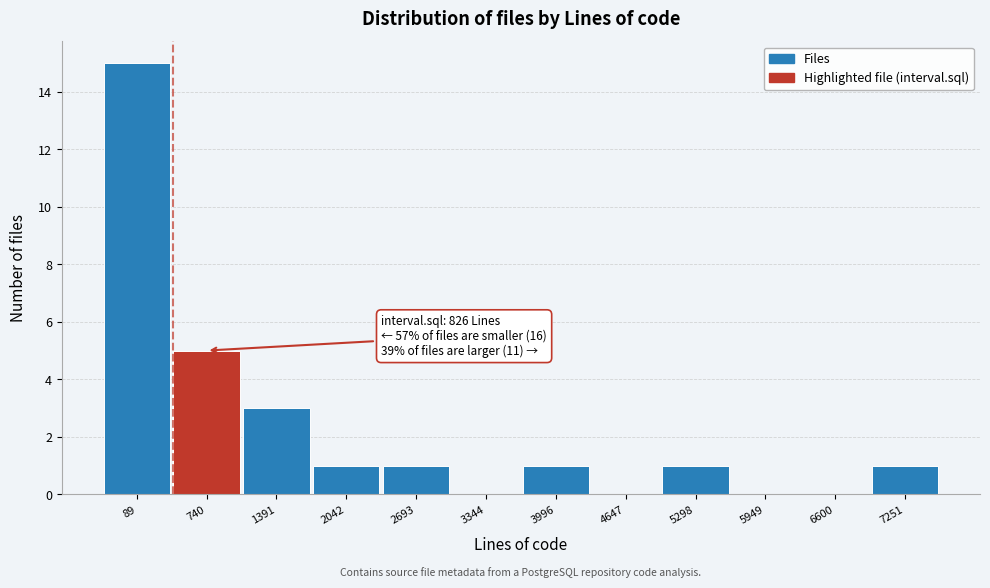

Reading left to right, transcribe all the data shown in this chart.

89=15	740=5	1391=3	2042=1	2693=1	3344=0	3996=1	4647=0	5298=1	5949=0	6600=0	7251=1